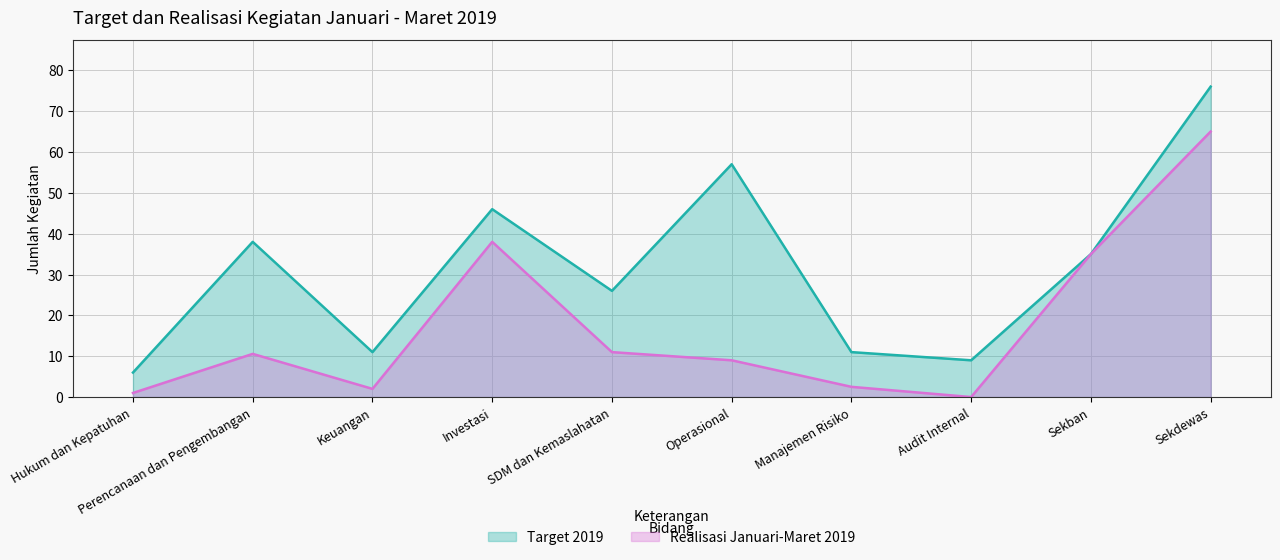

In Realisasi Januari-Maret 2019, how many points are lower than both neighbors (excluding endpoints)?

2